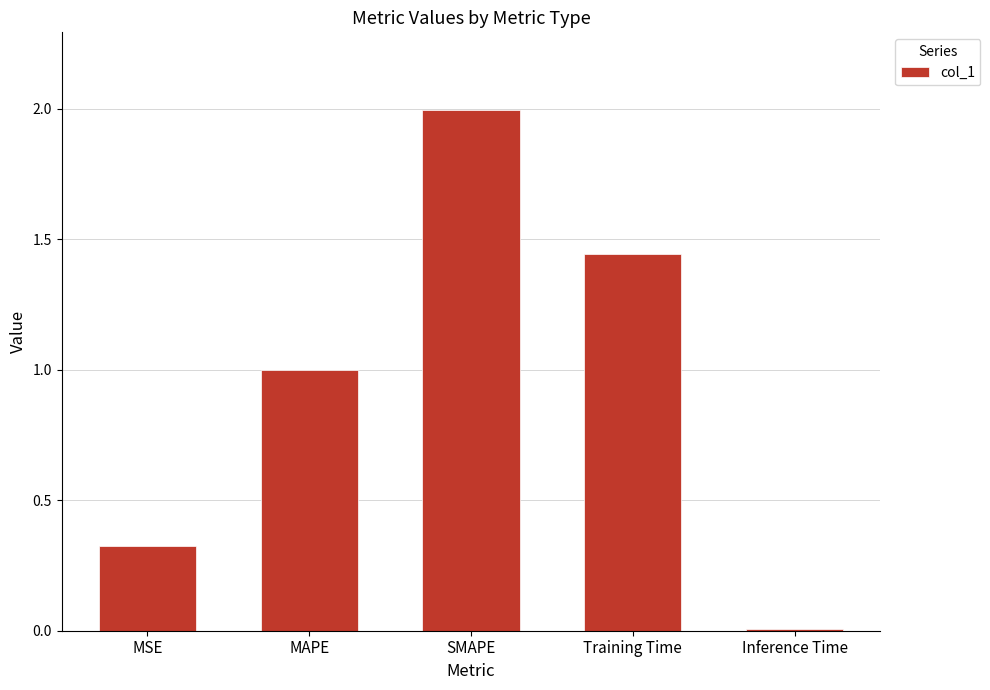

Which has a higher value, MAPE or Training Time?

Training Time